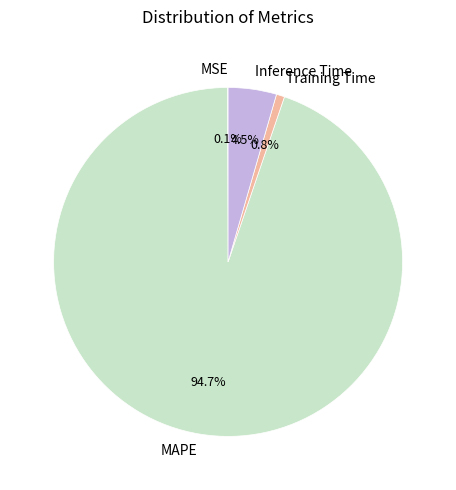

Is there any slice that represents more than half of the pie?

Yes